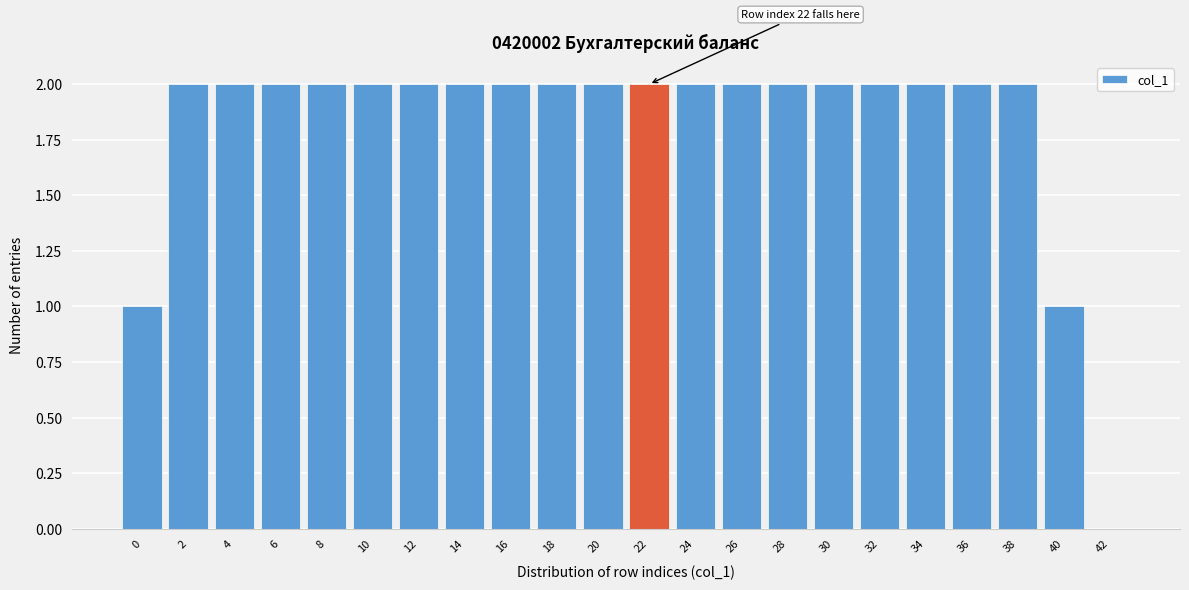

Reading left to right, extract all data points from this chart.

0=1	2=2	4=2	6=2	8=2	10=2	12=2	14=2	16=2	18=2	20=2	22=2	24=2	26=2	28=2	30=2	32=2	34=2	36=2	38=2	40=1	42=0